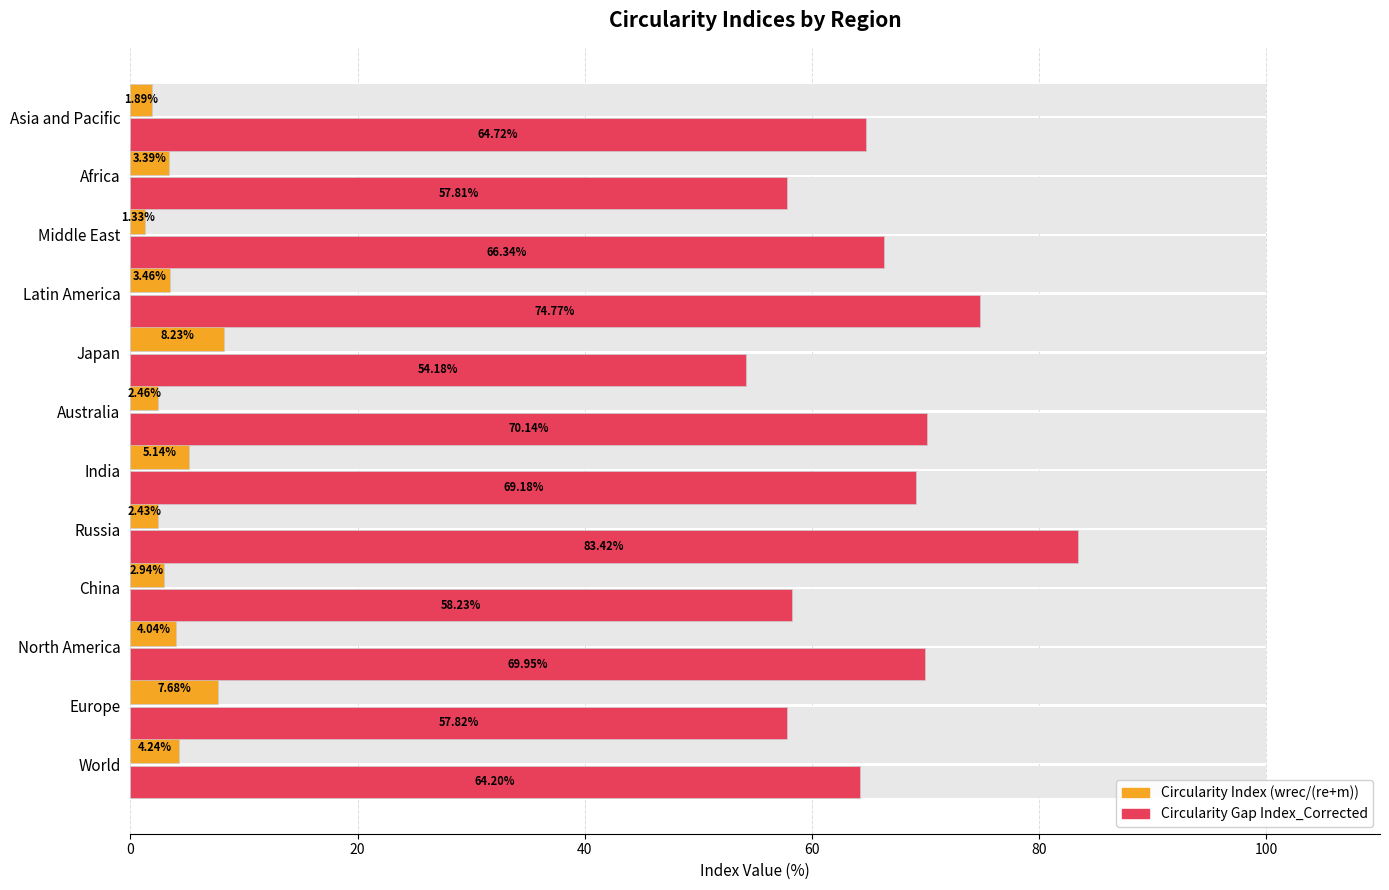

What is the highest value of the Circularity Gap Index_Corrected series?

83.4